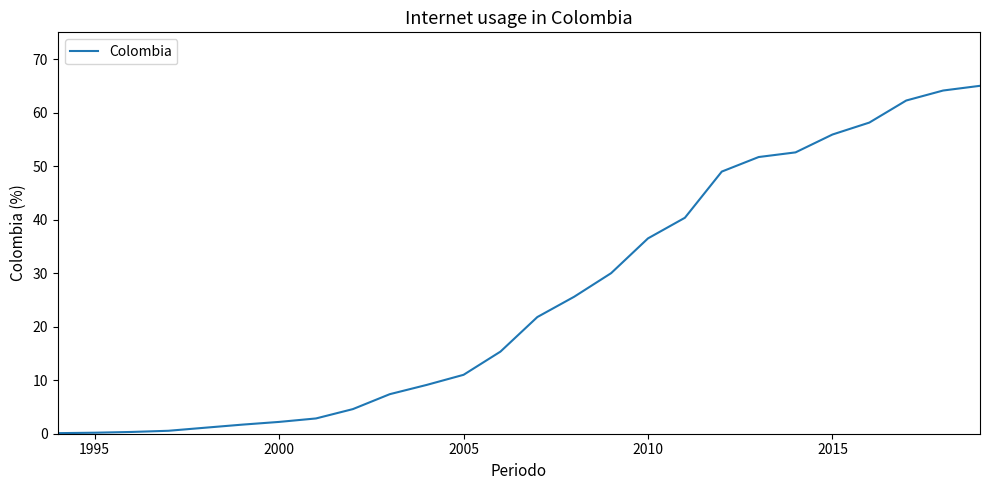

What is the average value?

25.7